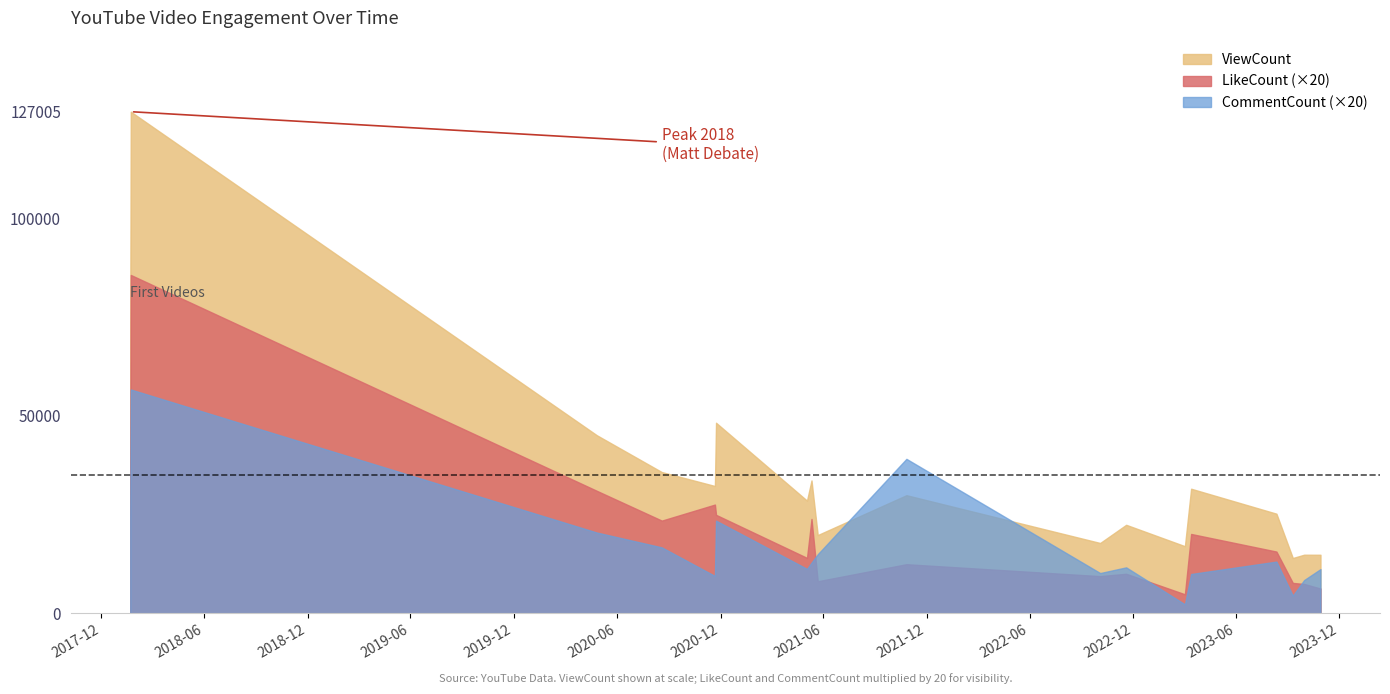

What is the minimum value shown in the chart?

2260